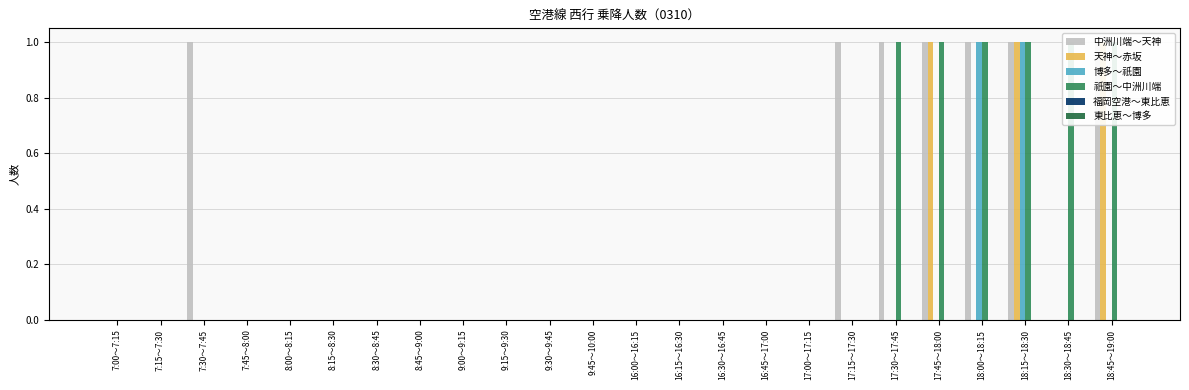

Where is 博多～祇園 nearest to the value 0?

7:00～7:15